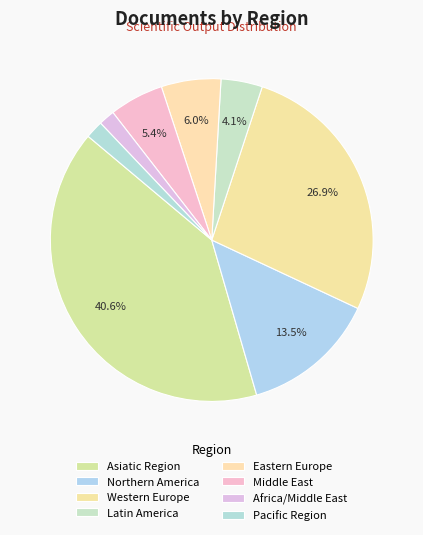

How many segments does this pie chart have?

8